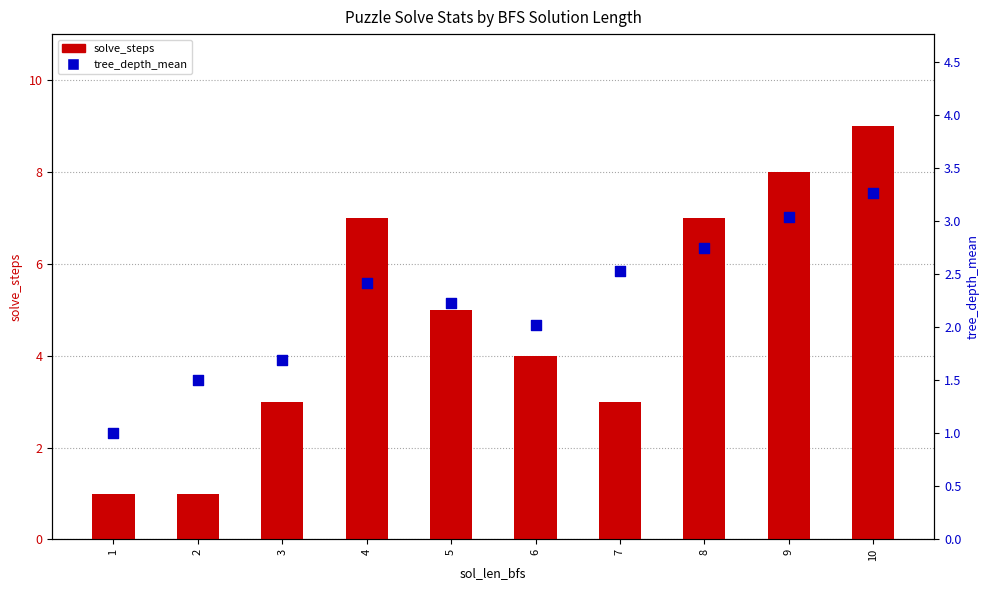

What are all the series names shown in the legend?

solve_steps, tree_depth_mean